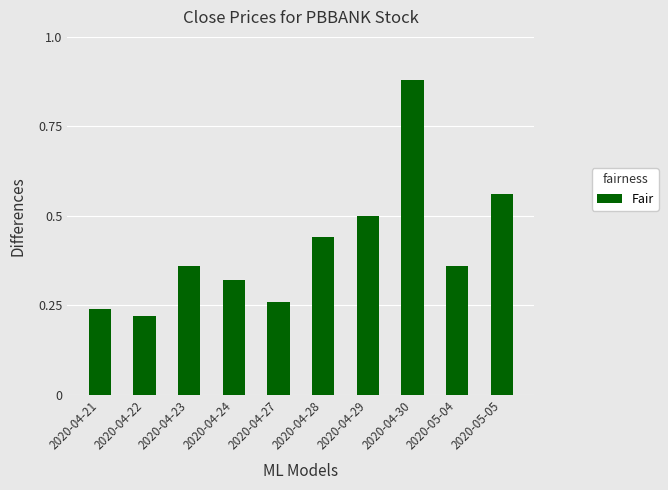

What is the sum of the values at 2020-05-04 and 2020-04-23?

0.7